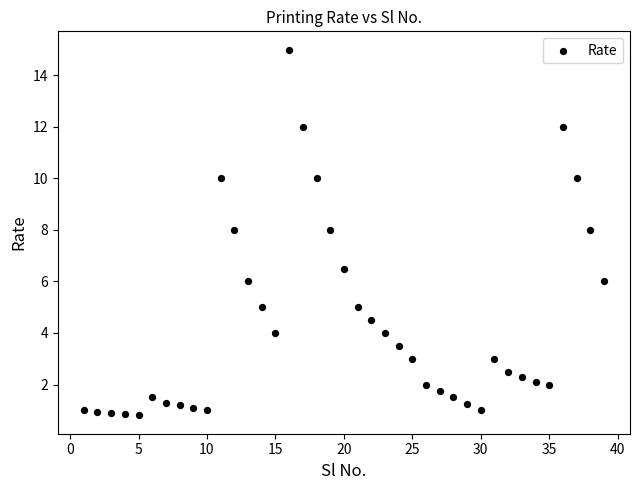

What is the range of Y values (max minus min)?

14.2